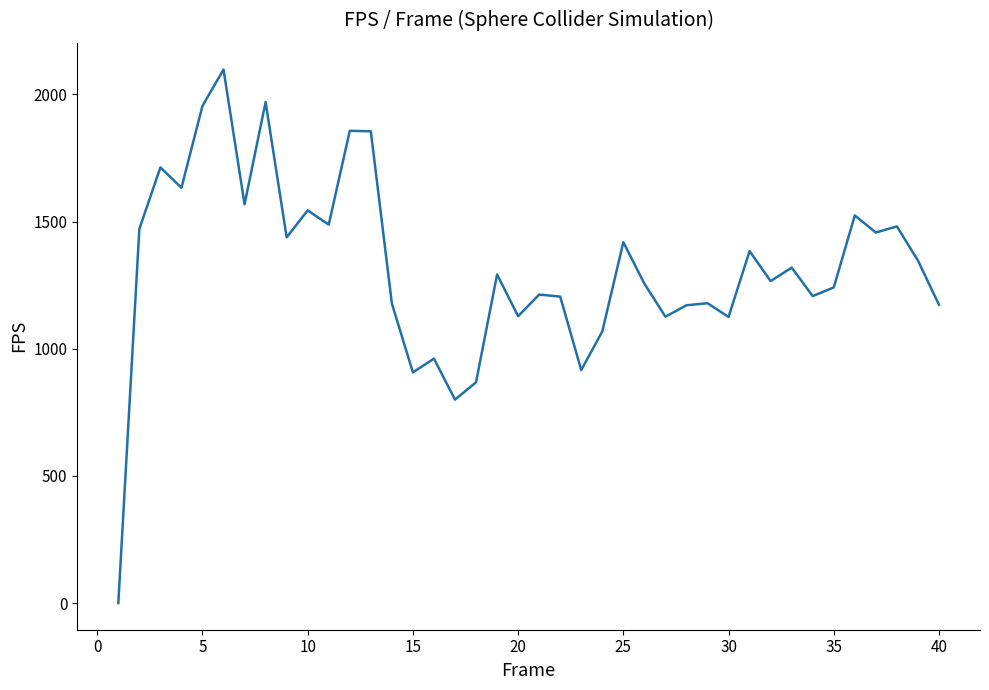

How many values are above zero?

39